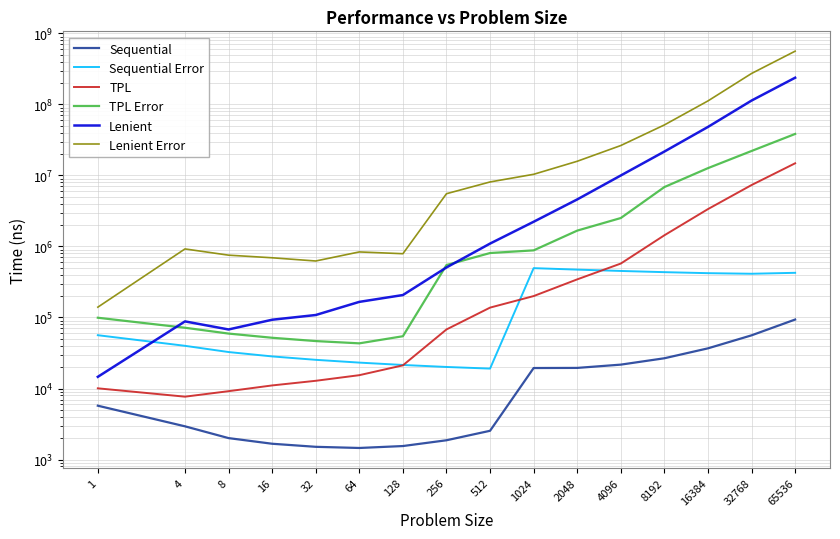

At how many categories does at least one series exceed 339212467?

1